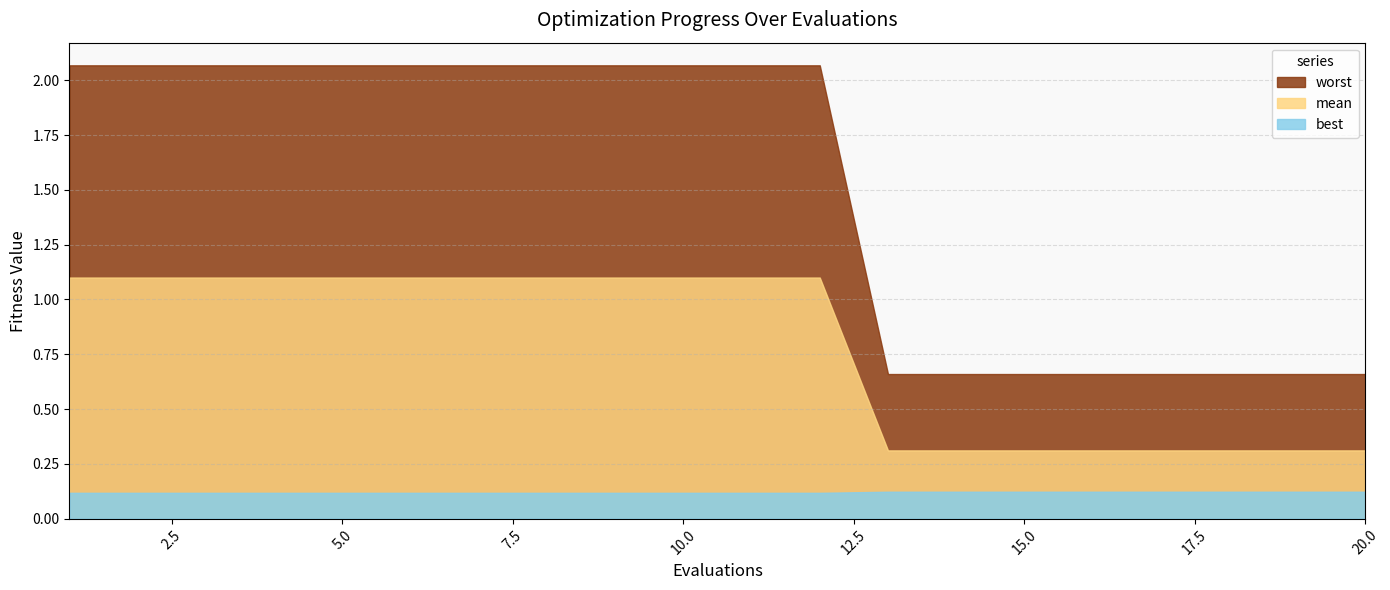

Reading right to left, extract all data points from this chart.

mean: 0.3	0.3	0.3	0.3	0.3	0.3	0.3	0.3	1.1	1.1	1.1	1.1	1.1	1.1	1.1	1.1	1.1	1.1	1.1	1.1
best: 0.1	0.1	0.1	0.1	0.1	0.1	0.1	0.1	0.1	0.1	0.1	0.1	0.1	0.1	0.1	0.1	0.1	0.1	0.1	0.1
worst: 0.7	0.7	0.7	0.7	0.7	0.7	0.7	0.7	2.1	2.1	2.1	2.1	2.1	2.1	2.1	2.1	2.1	2.1	2.1	2.1